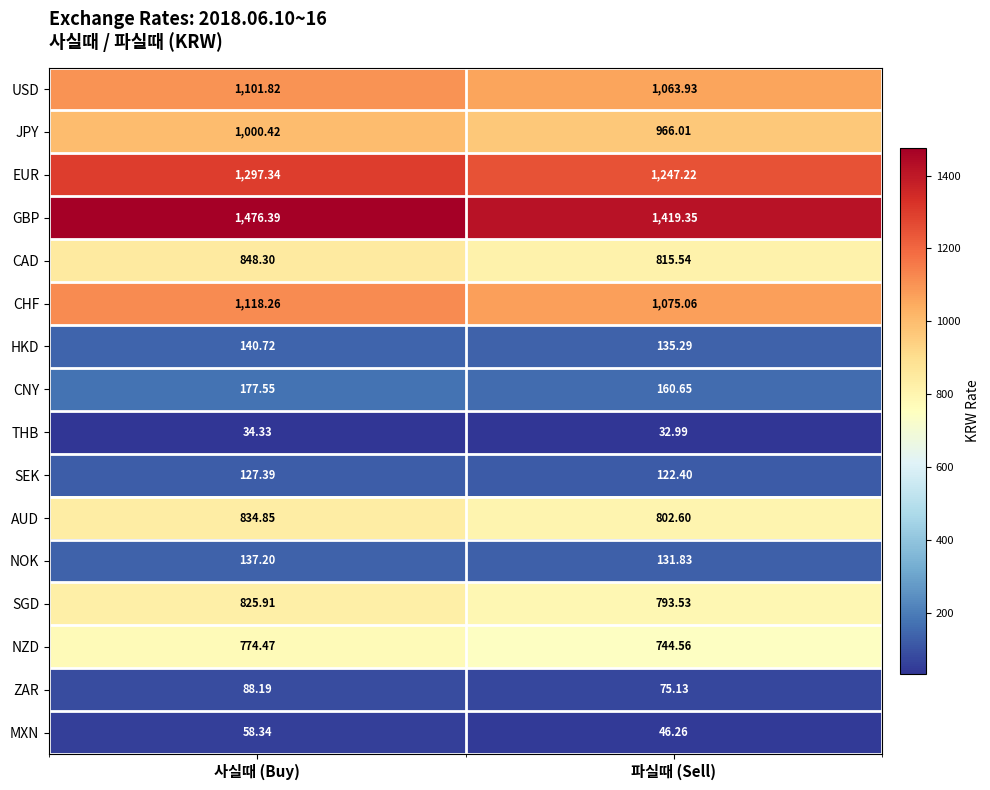

Between 사실때 (Buy) and 파실때 (Sell), which series saw the biggest shift?

GBP